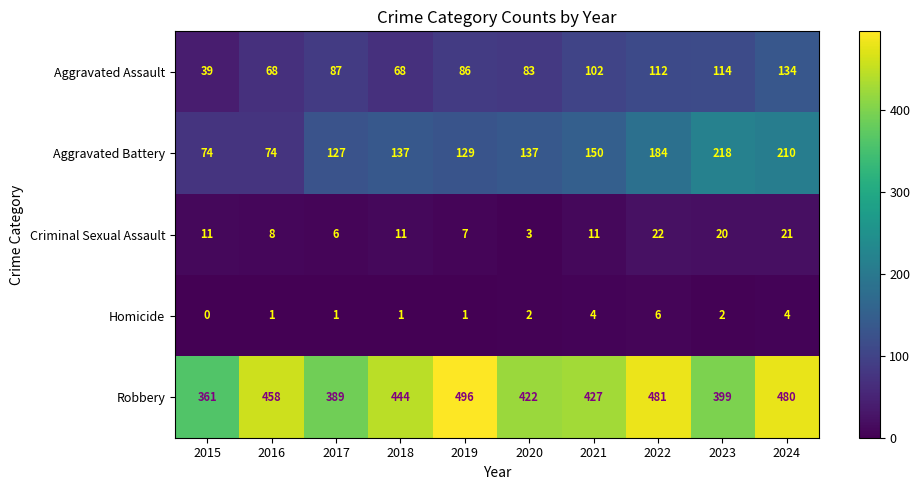

The value of Criminal Sexual Assault at 2017 is 4. True or false?

False